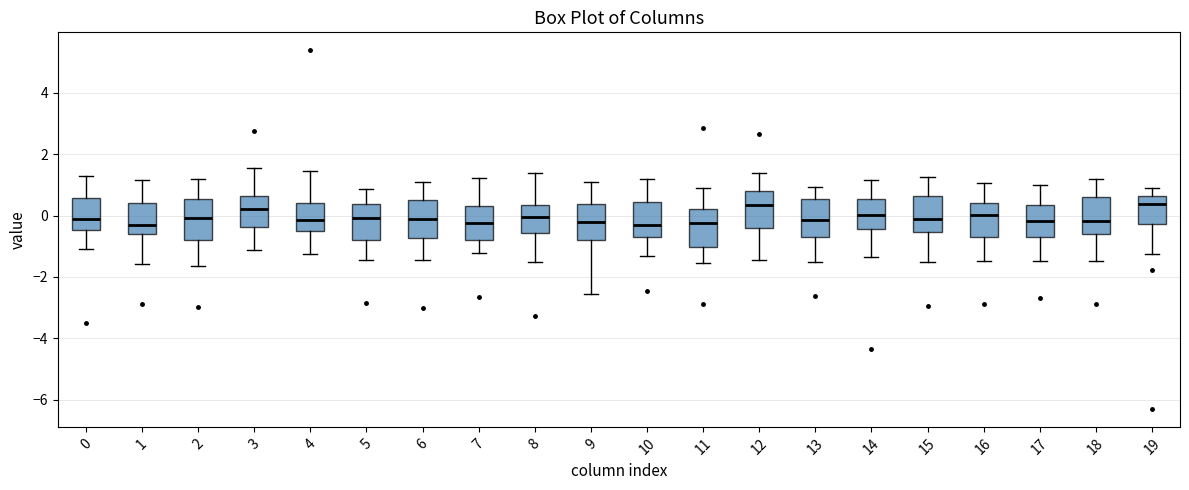

Where is the lower edge of the box at x = 12 on the y-axis? The values are not printed on the chart, so give them approximately, as read against the axis.

-0.4